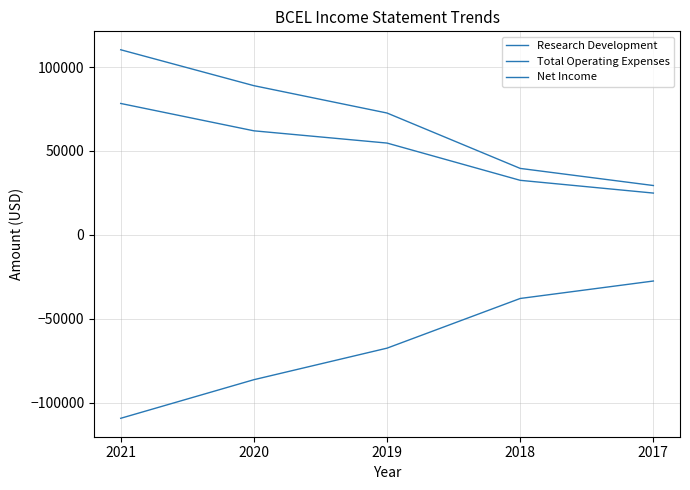

Does the chart display data point markers on the line(s)?

No